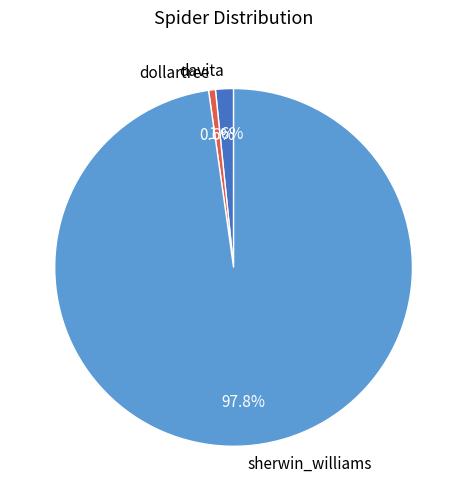

What portion of the pie excludes dollartree?

99.4%